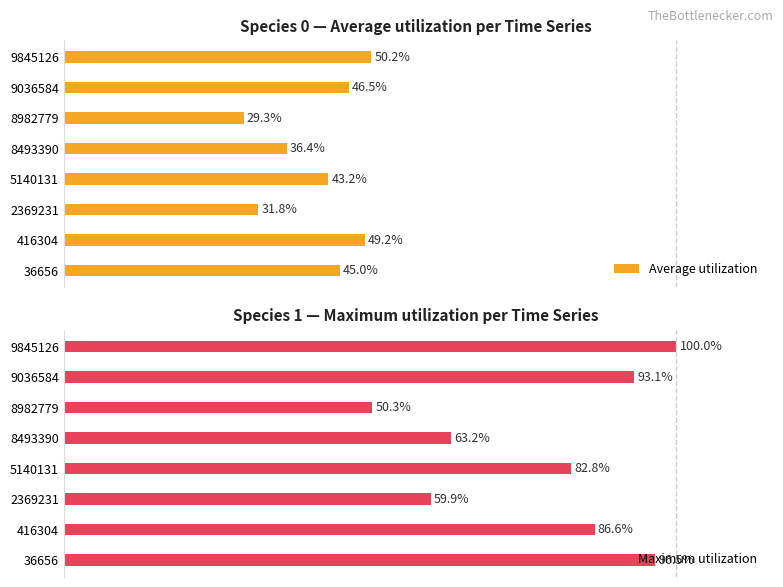

Is it true that Average utilization equals 20.5 at 9036584?

False